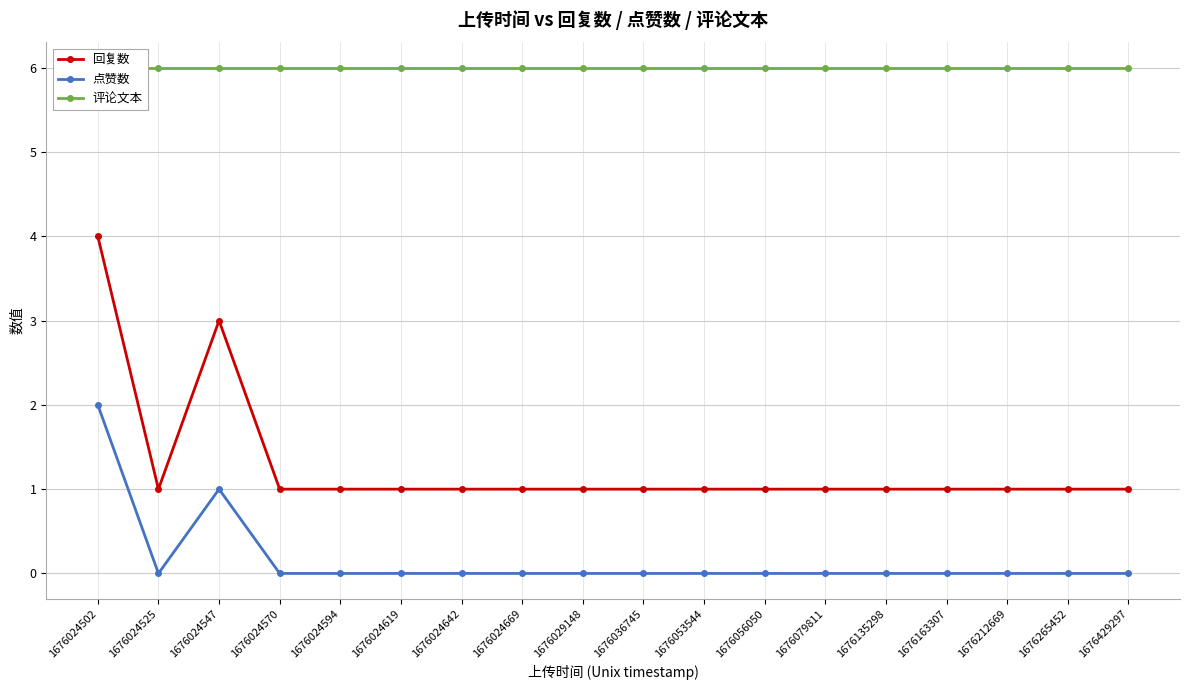

At which category is the sum across all series the highest?

1676024502